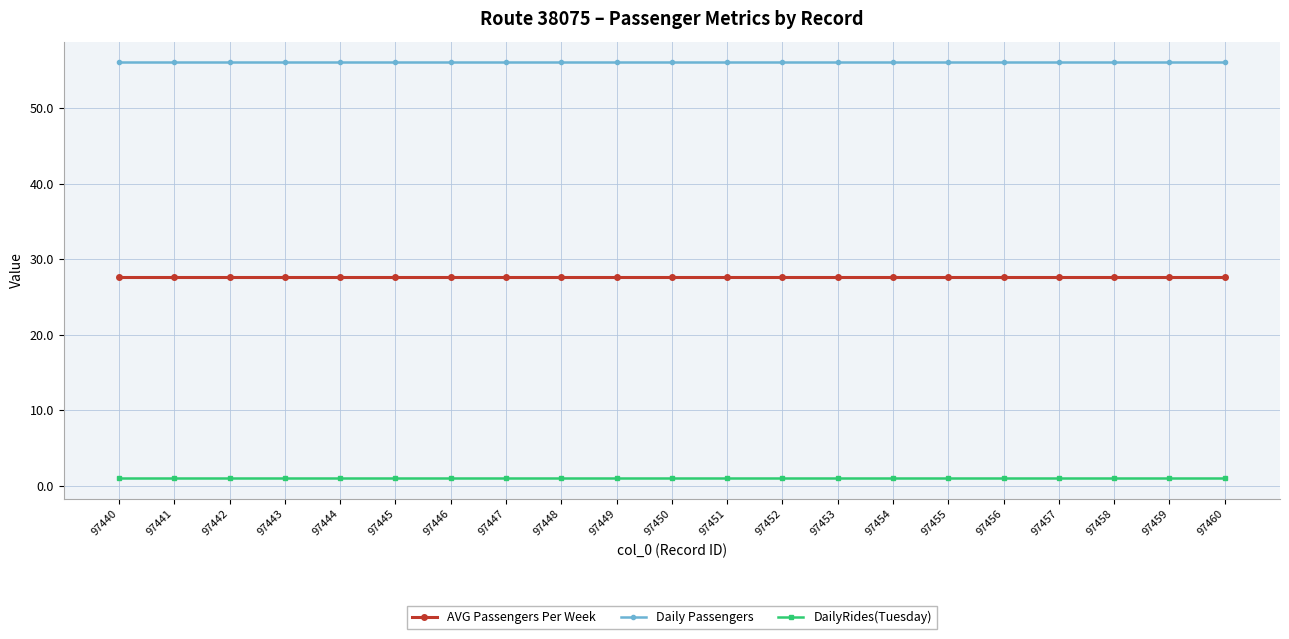

What is the average value of the Daily Passengers series?

56.1